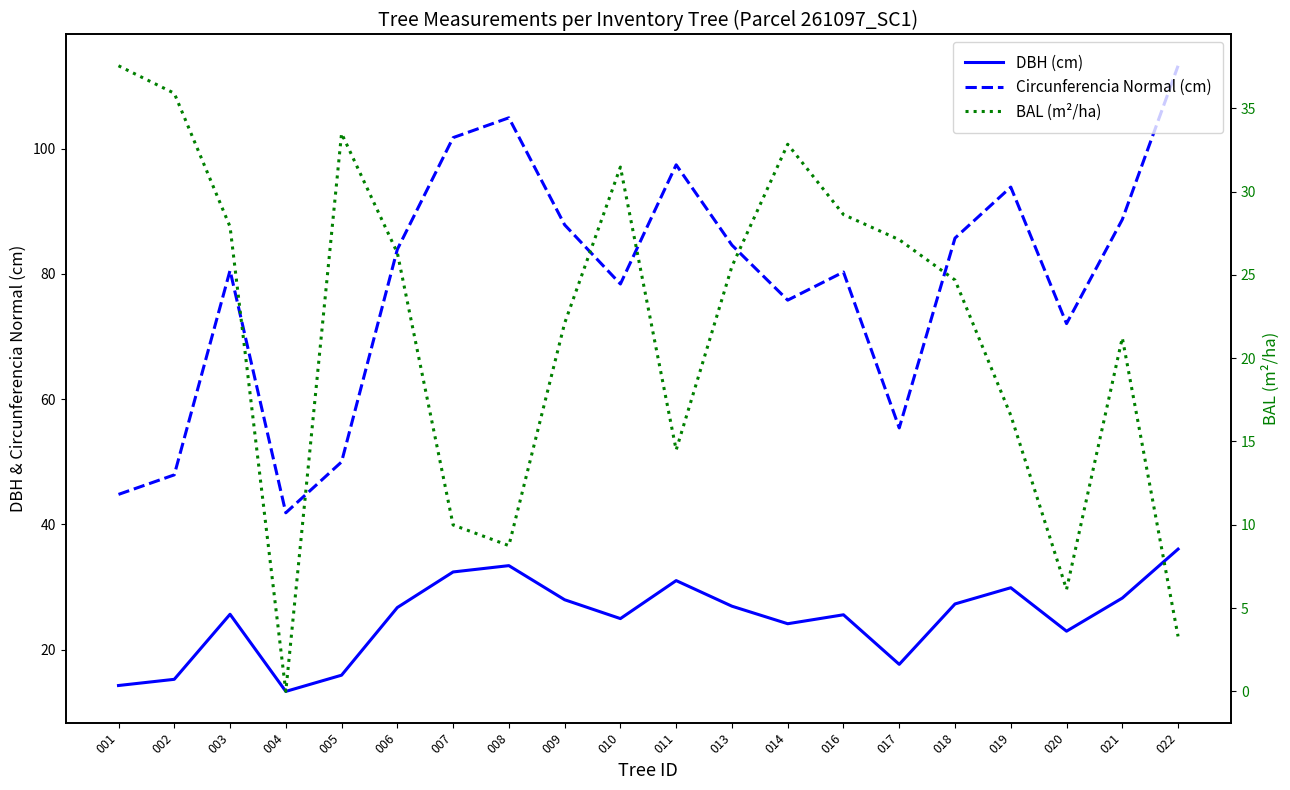

Is it true that BAL (m²/ha) equals 27.9 at 003?

True